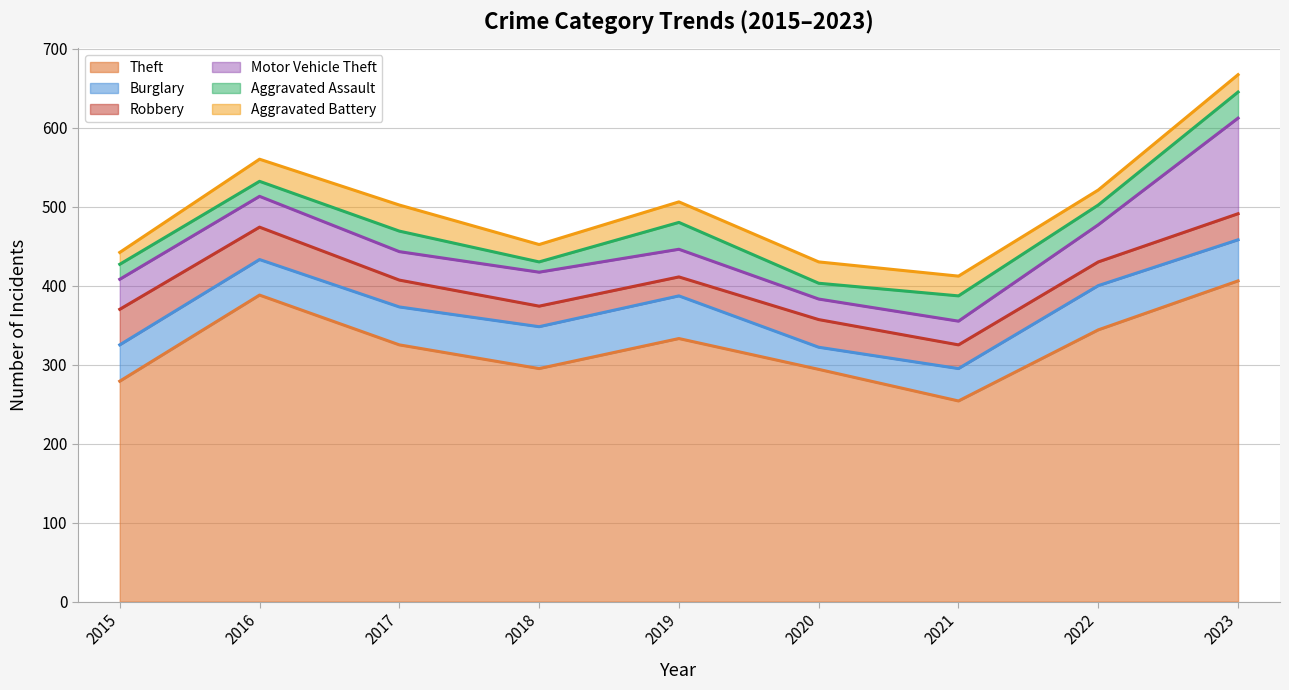

What is the lowest value of the Theft series?

254